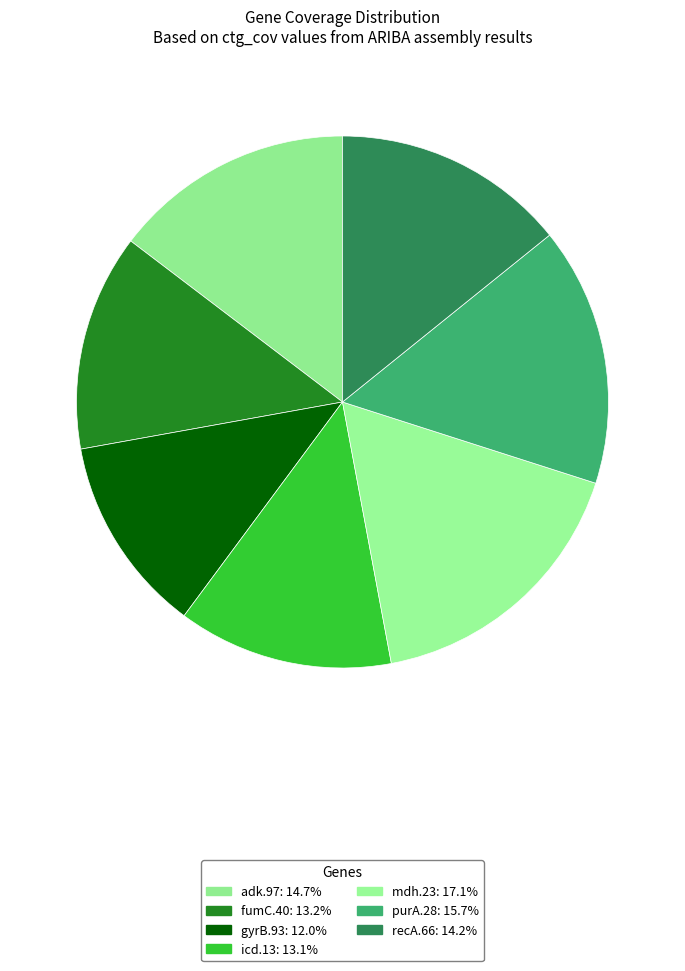

Combined, do icd.13 and adk.97 account for over 50%?

No